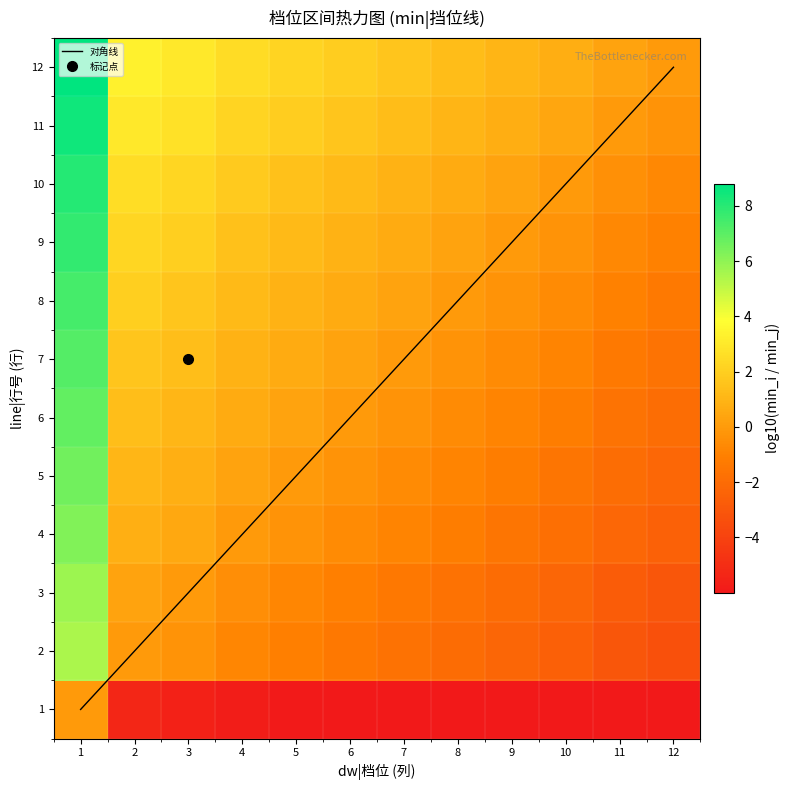

What is the average value of the 7 series?

0.6